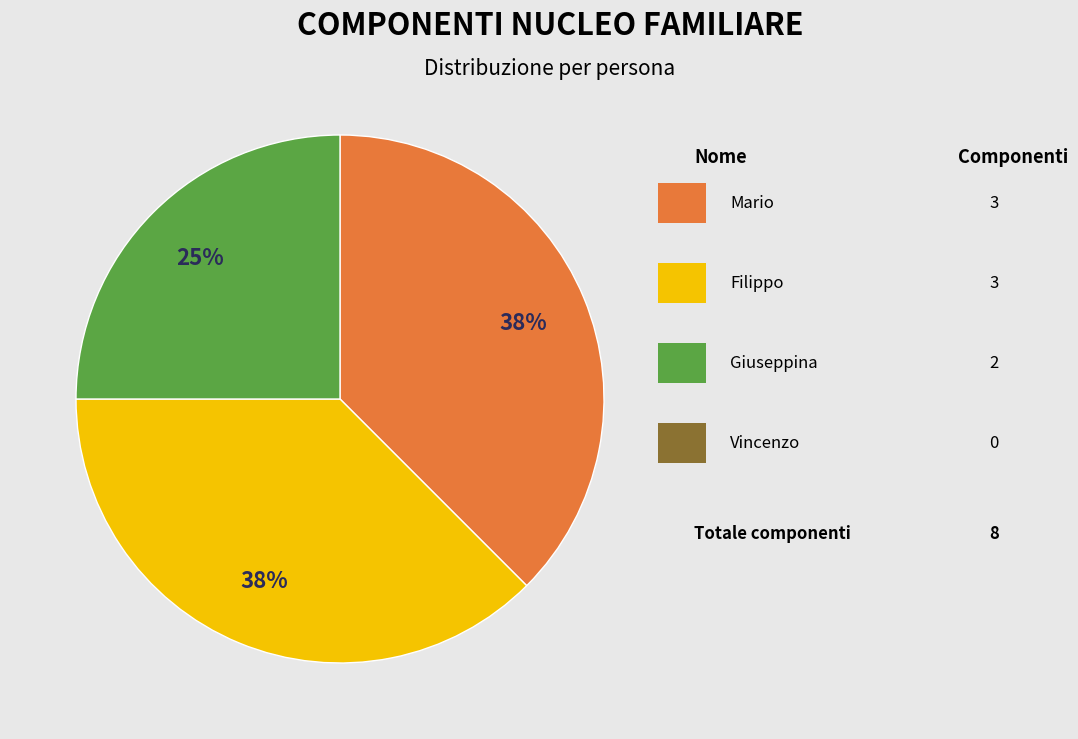

Does any single category account for the majority?

No